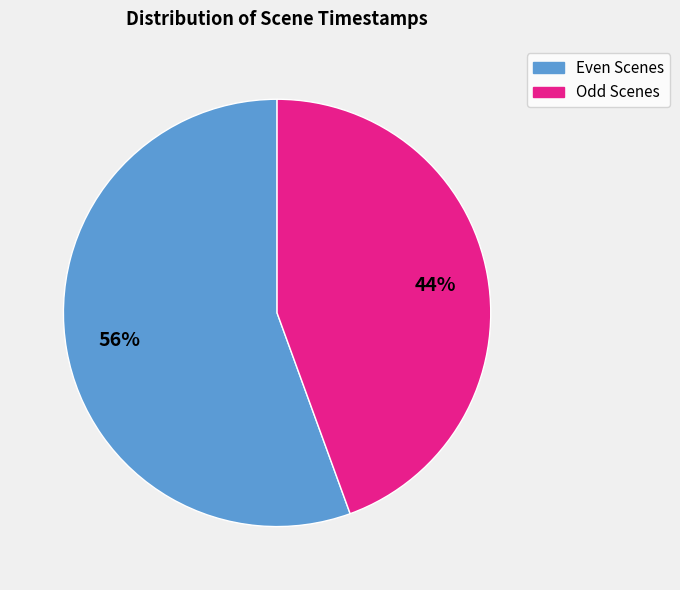

To the nearest percent, what is the average slice percentage?

50%